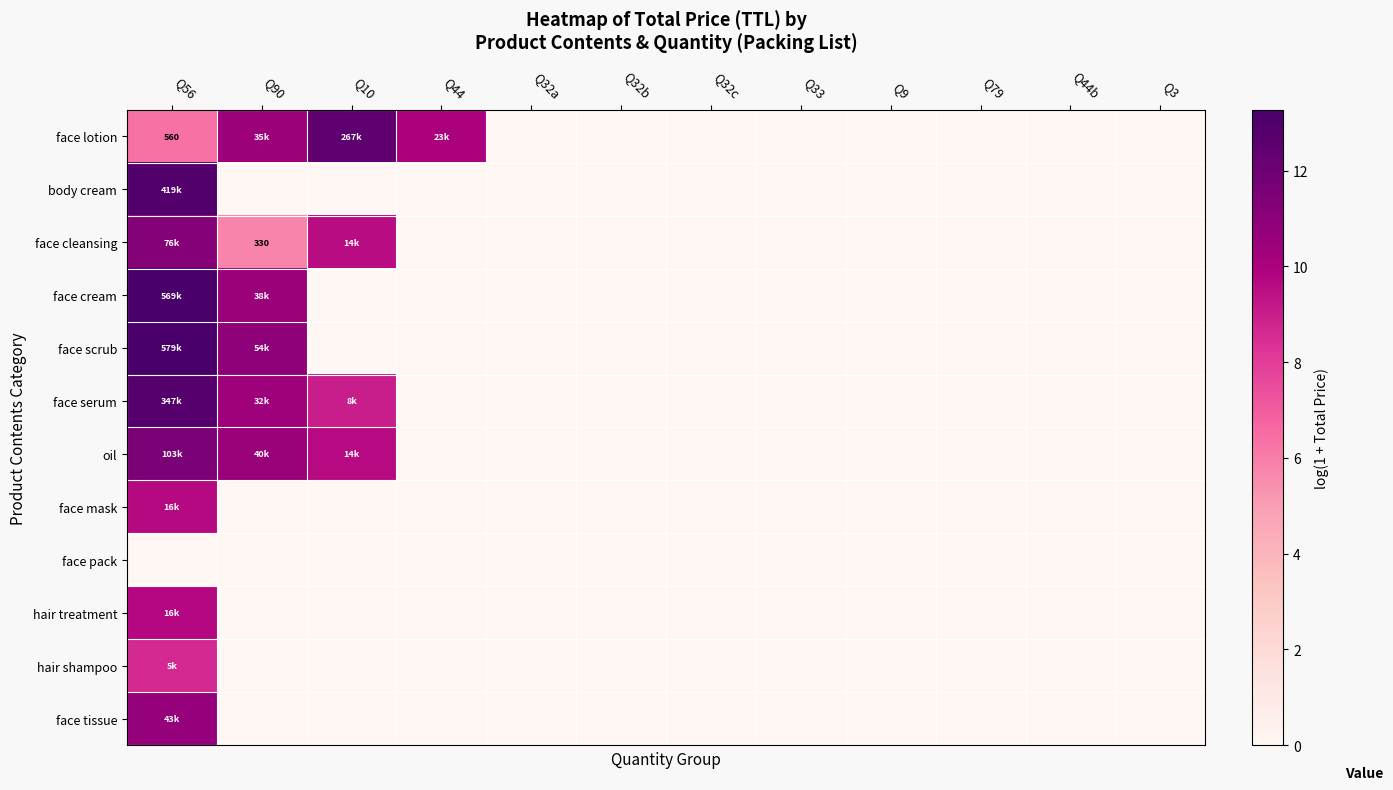

Which has a higher value, Q3 or Q44?

Q44